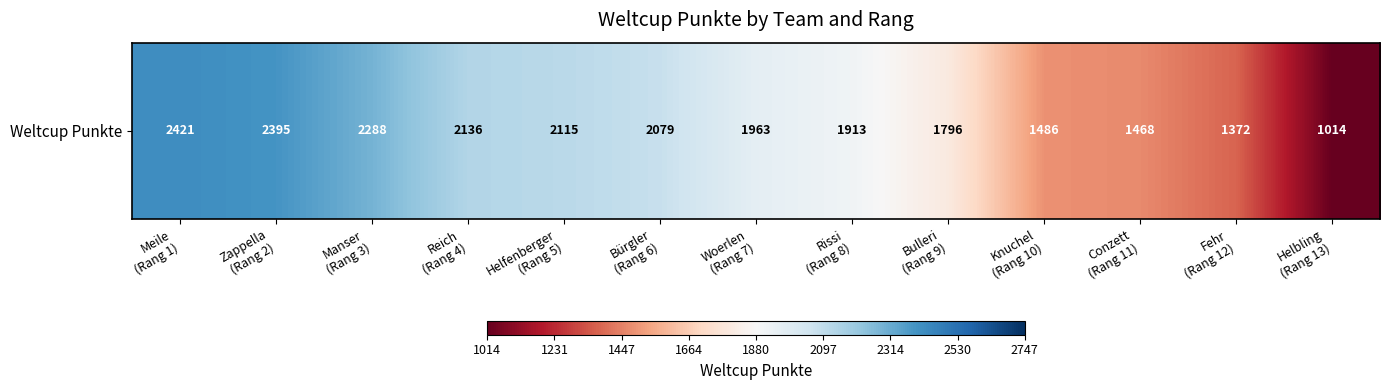

At which label does the data first exceed 1963?

Meile
(Rang 1)